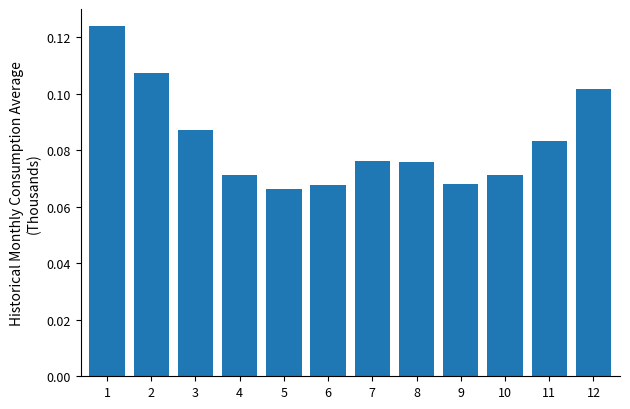

Count the values in the range 0 to 1.

12